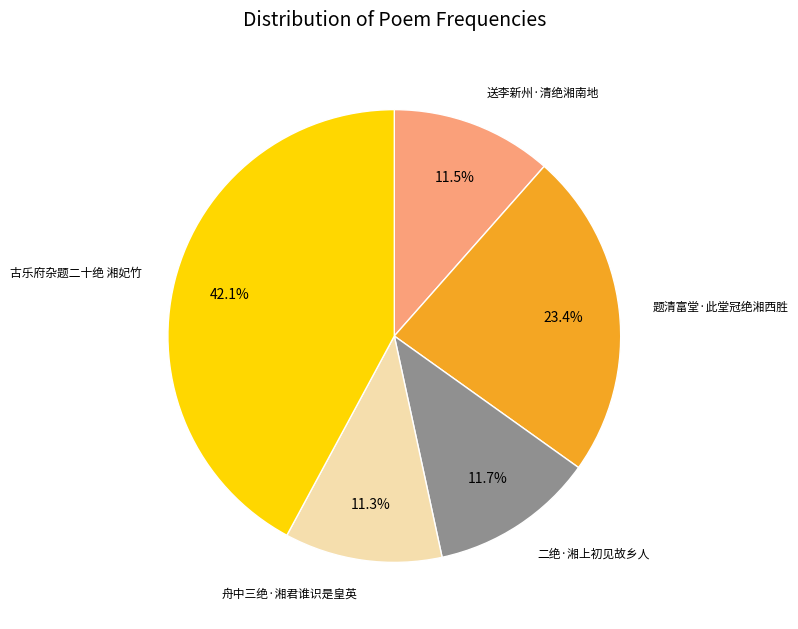

Is there a majority slice in this chart?

No